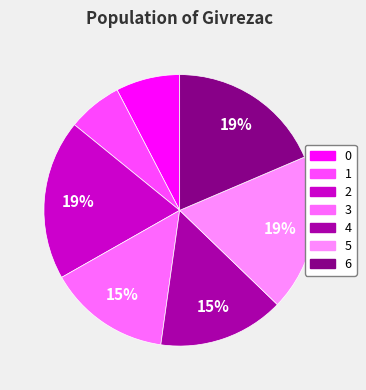

Does 2 account for over 50% of the chart?

No